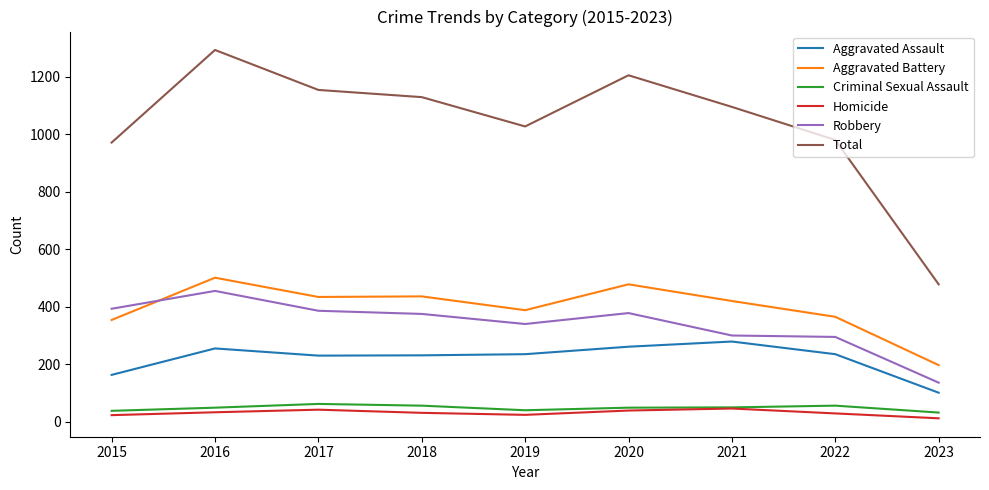

Which series has the largest range (max minus min)?

Total